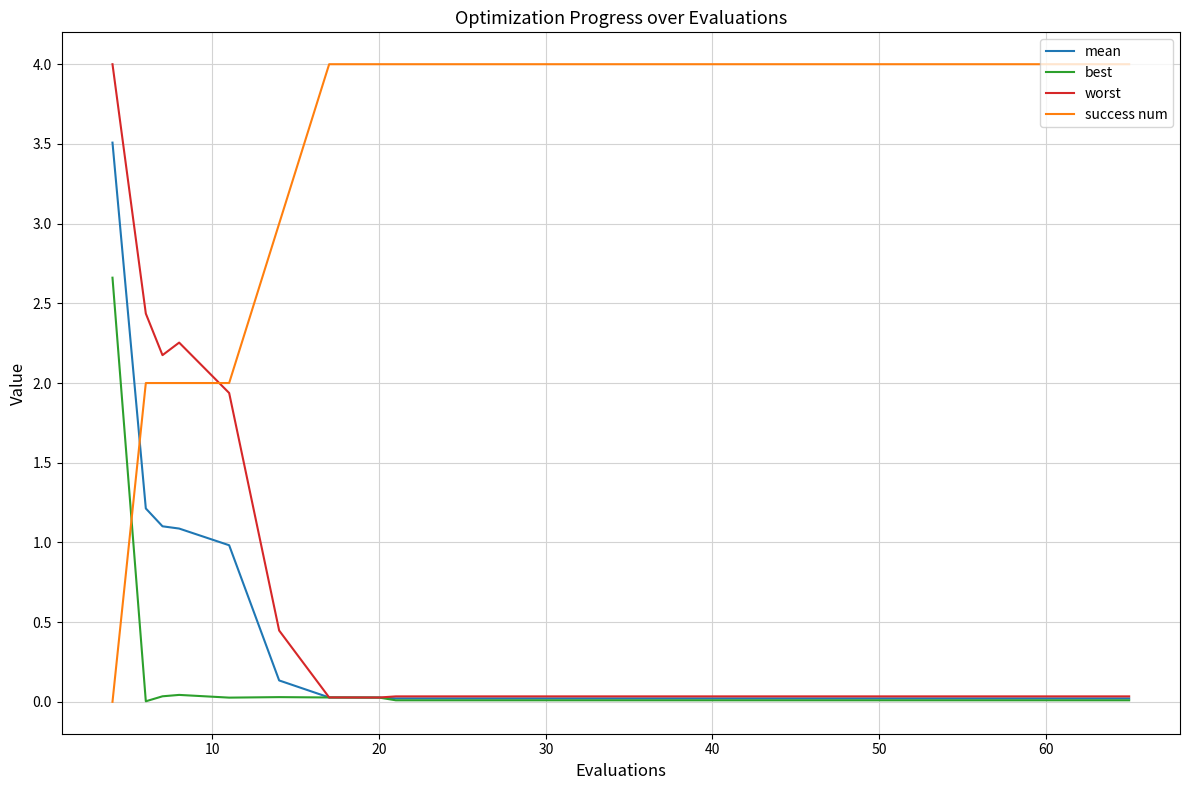

How many intersections are there between mean and success num?

1